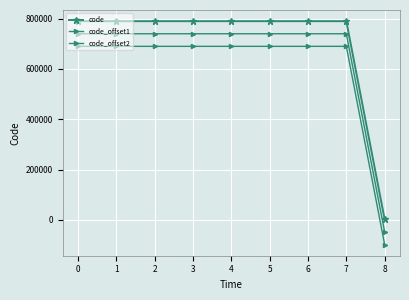

How many lines are shown in the chart?

3